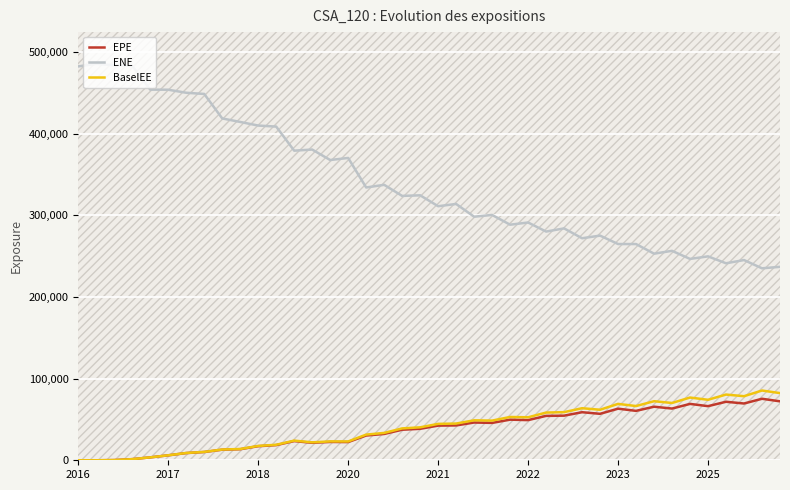

How many data points in EPE are less than 42427?

20